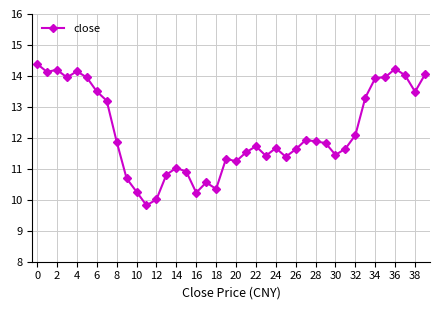

True or false: the data has more than 1 interior local peaks.

True